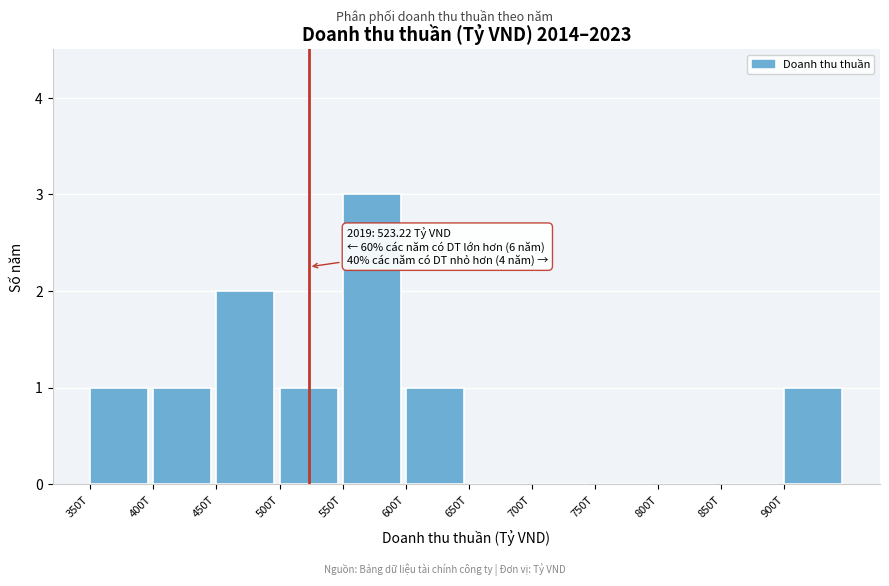

Reading right to left, what are all the values shown in this chart?

900T=1	850T=0	800T=0	750T=0	700T=0	650T=0	600T=1	550T=3	500T=1	450T=2	400T=1	350T=1